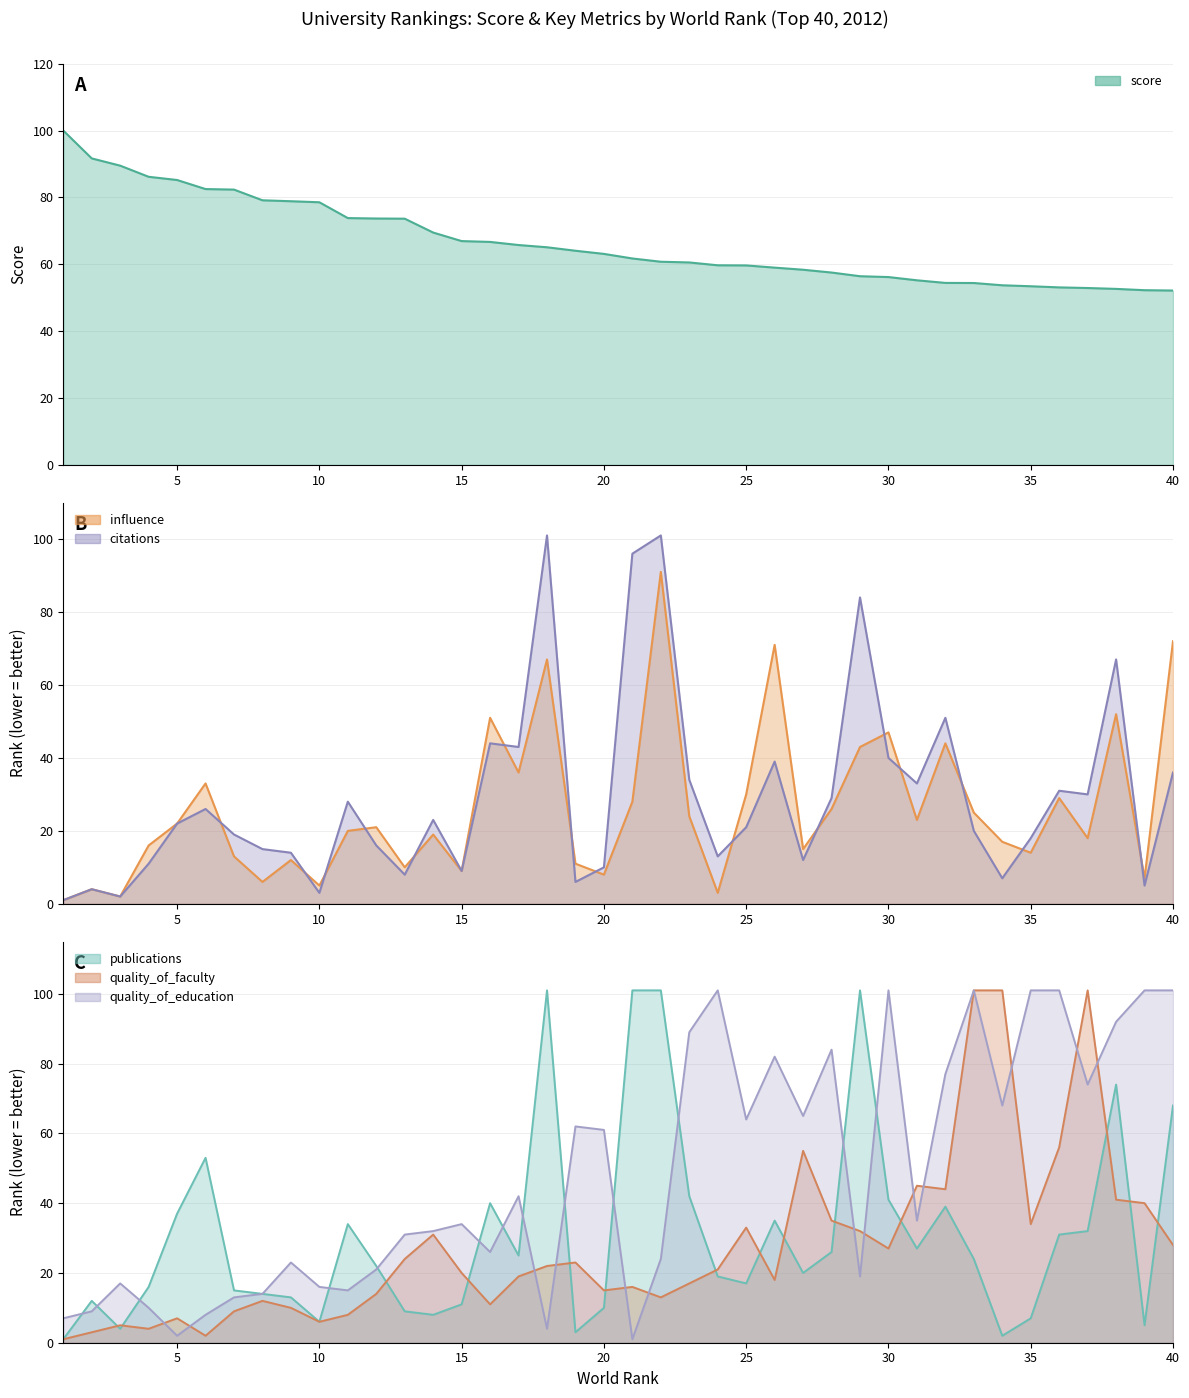

True or false: quality_of_education and publications intersect in this chart.

True